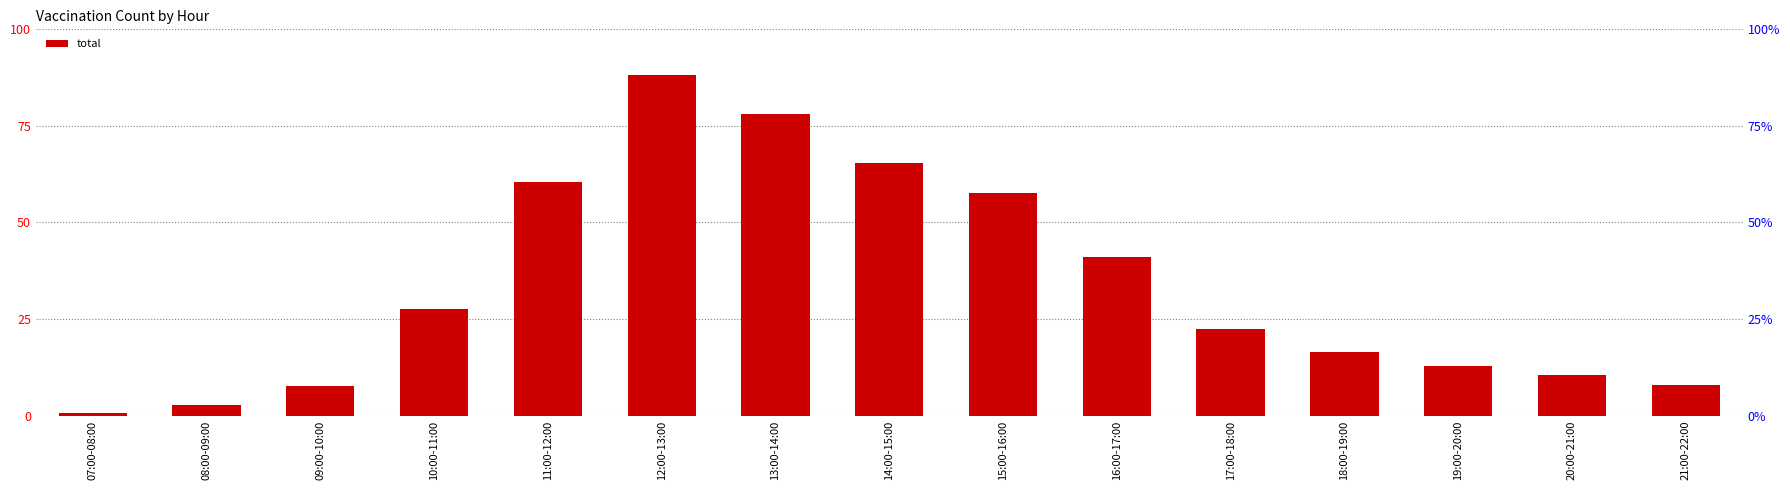

Reading right to left, transcribe all the data shown in this chart.

21:00-22:00=8015	20:00-21:00=10601	19:00-20:00=12828	18:00-19:00=16367	17:00-18:00=22520	16:00-17:00=41160	15:00-16:00=57515	14:00-15:00=65298	13:00-14:00=77973	12:00-13:00=88281	11:00-12:00=60372	10:00-11:00=27605	09:00-10:00=7648	08:00-09:00=2644	07:00-08:00=735